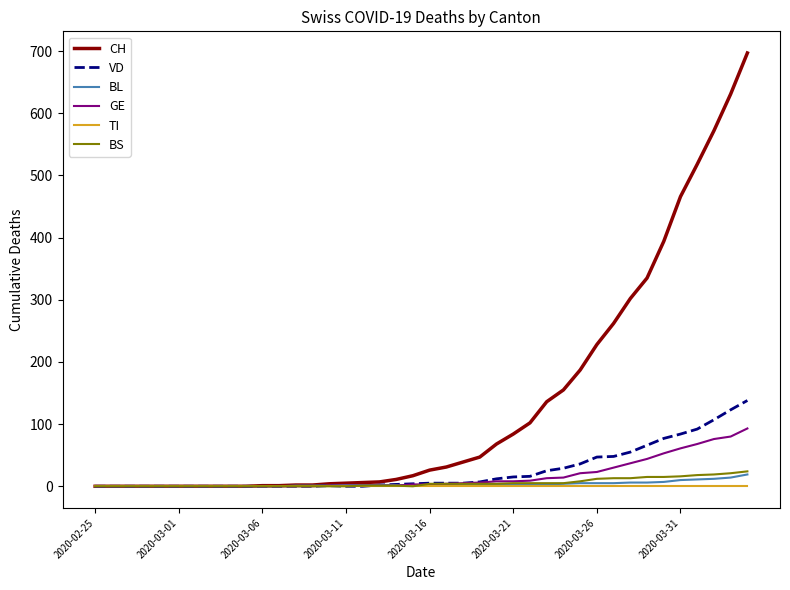

Which series has the largest total across all categories?

CH